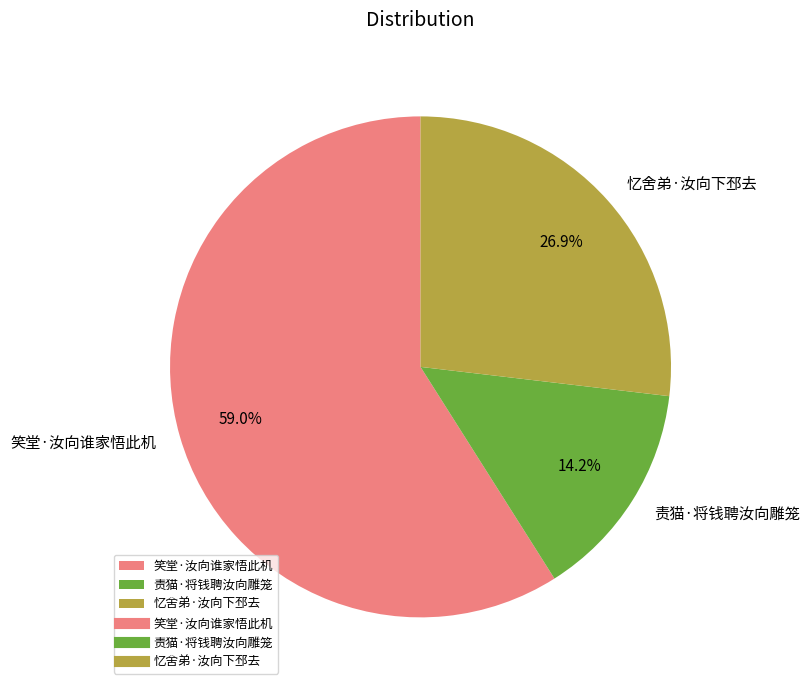

Rank the categories by value from lowest to highest.

责猫·将钱聘汝向雕笼, 忆舍弟·汝向下邳去, 笑堂·汝向谁家悟此机